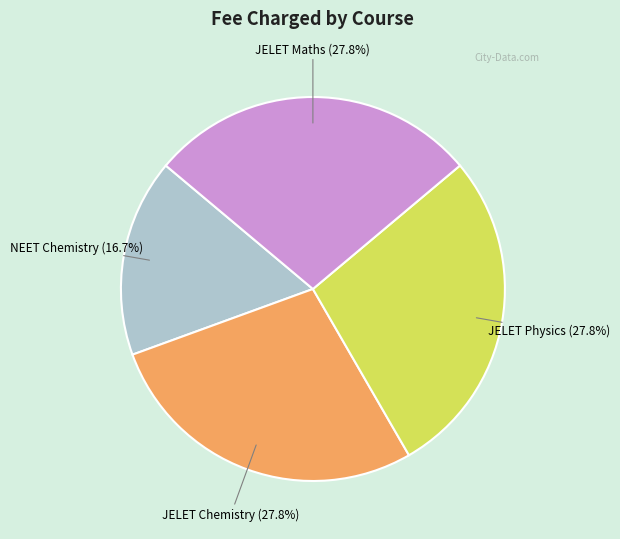

Does any single category account for the majority?

No